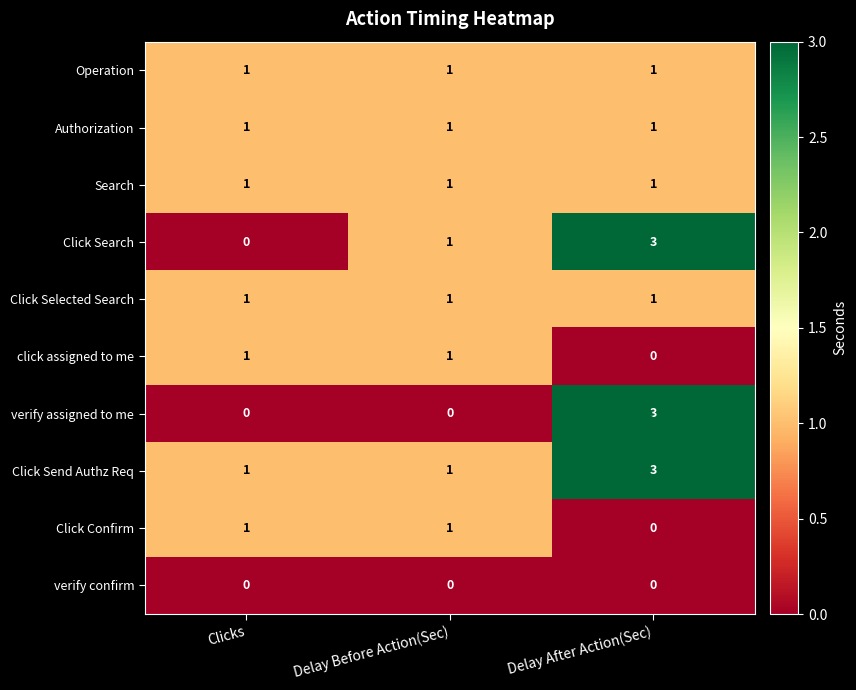

What is the total value across all series at Delay After Action(Sec)?

13